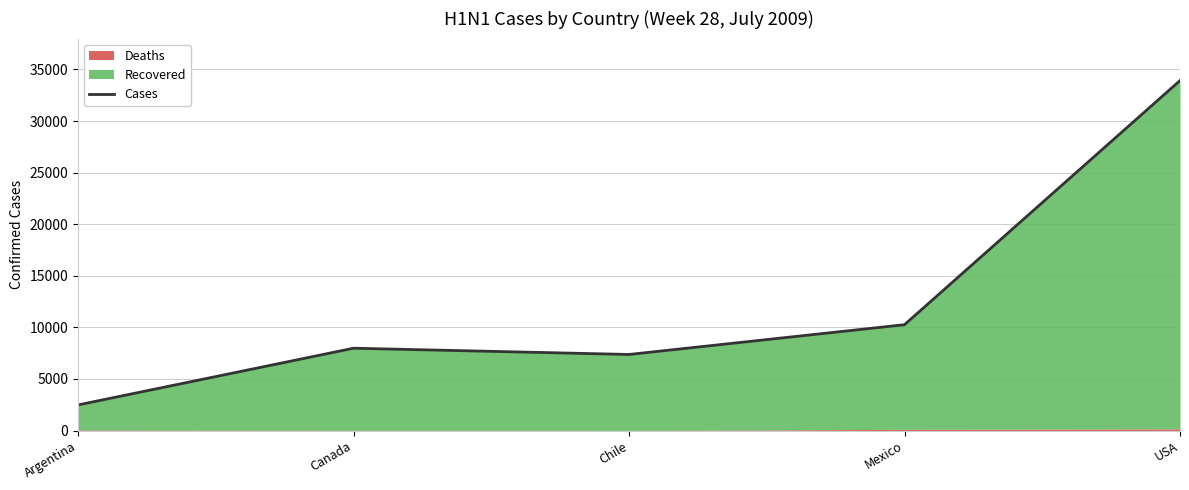

Read the value at Mexico.

10262